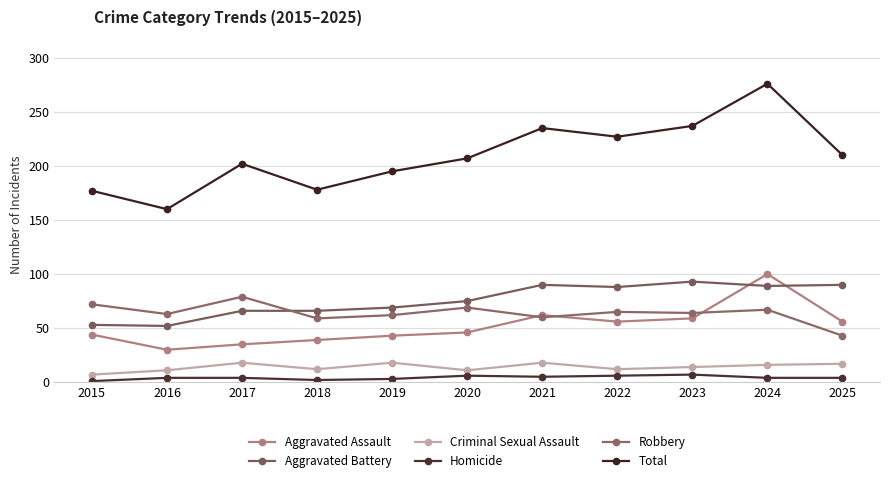

After their last crossing, which series has the higher values: Robbery or Aggravated Battery?

Aggravated Battery